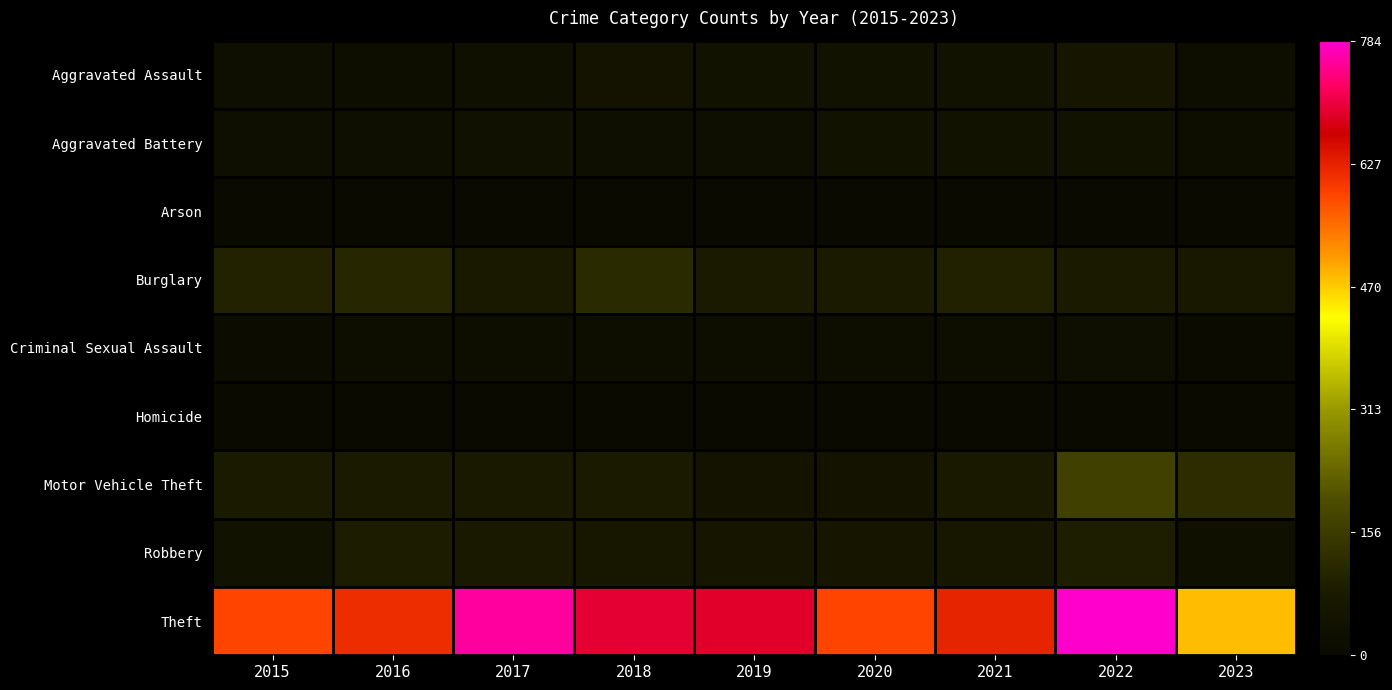

List the series in order of their peak value, lowest first.

Arson, Homicide, Criminal Sexual Assault, Aggravated Battery, Aggravated Assault, Robbery, Burglary, Motor Vehicle Theft, Theft